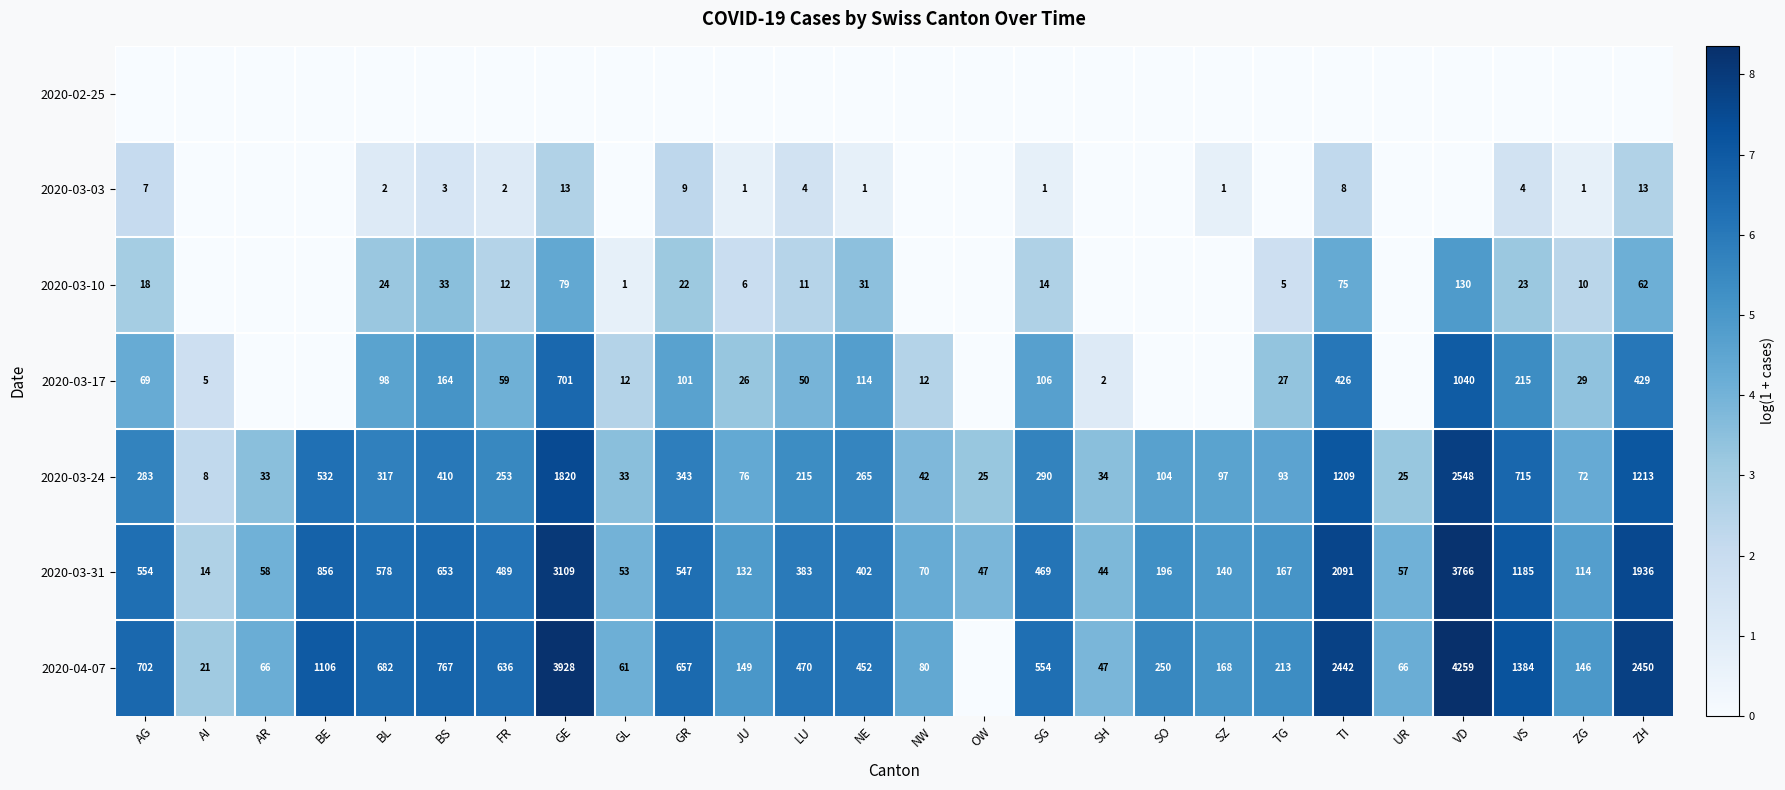

True or false: 2020-03-10 has a value of 31 at AG.

False